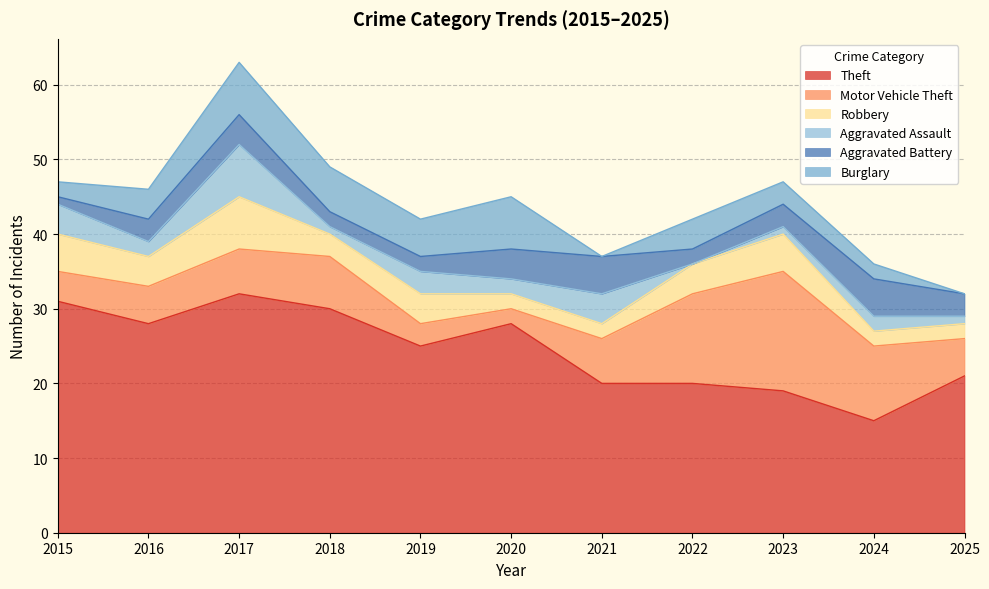

At which category is the sum across all series the highest?

2017